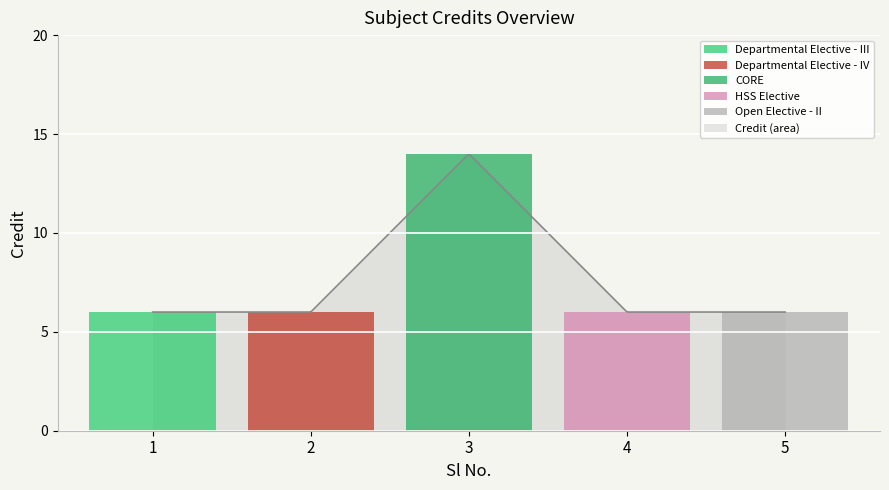

What is the difference between the maximum and second lowest values?

8